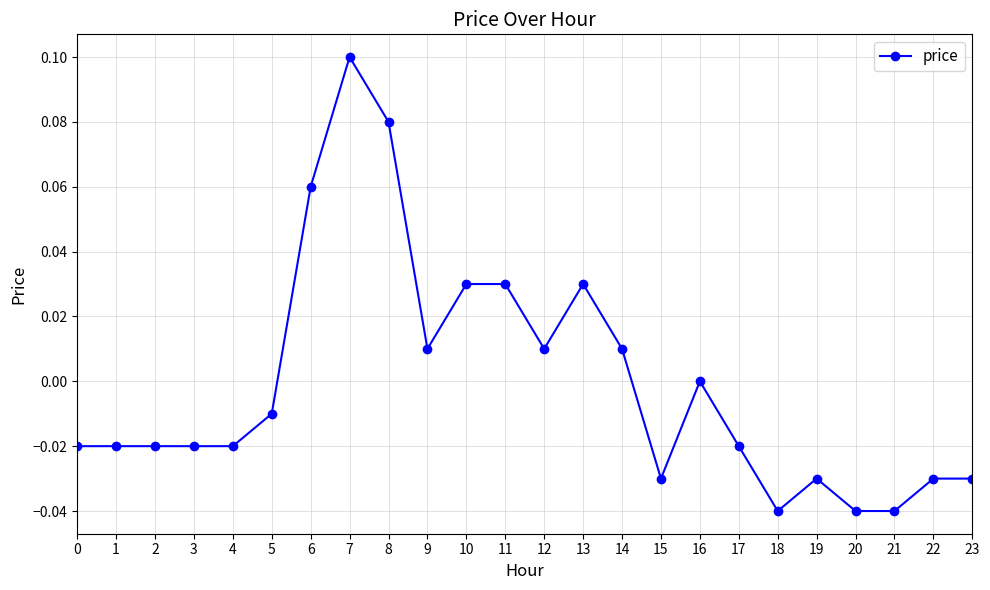

Count the number of categories in the chart.

24